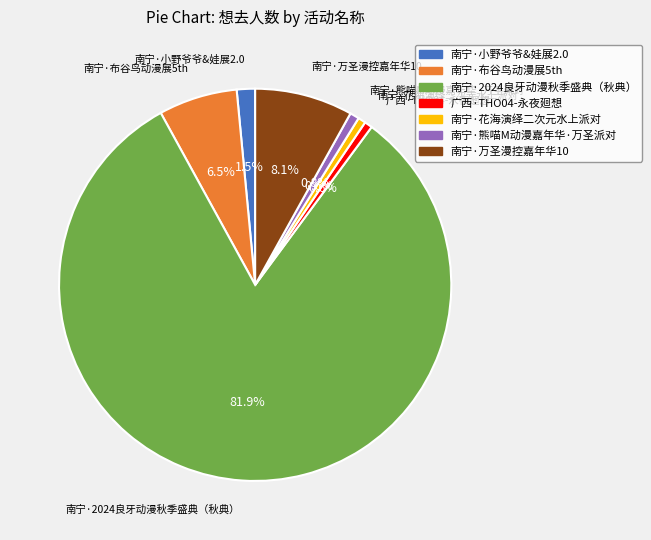

Do 南宁·小野爷爷&娃展2.0 and 南宁·万圣漫控嘉年华10 together represent more than half of the pie?

No